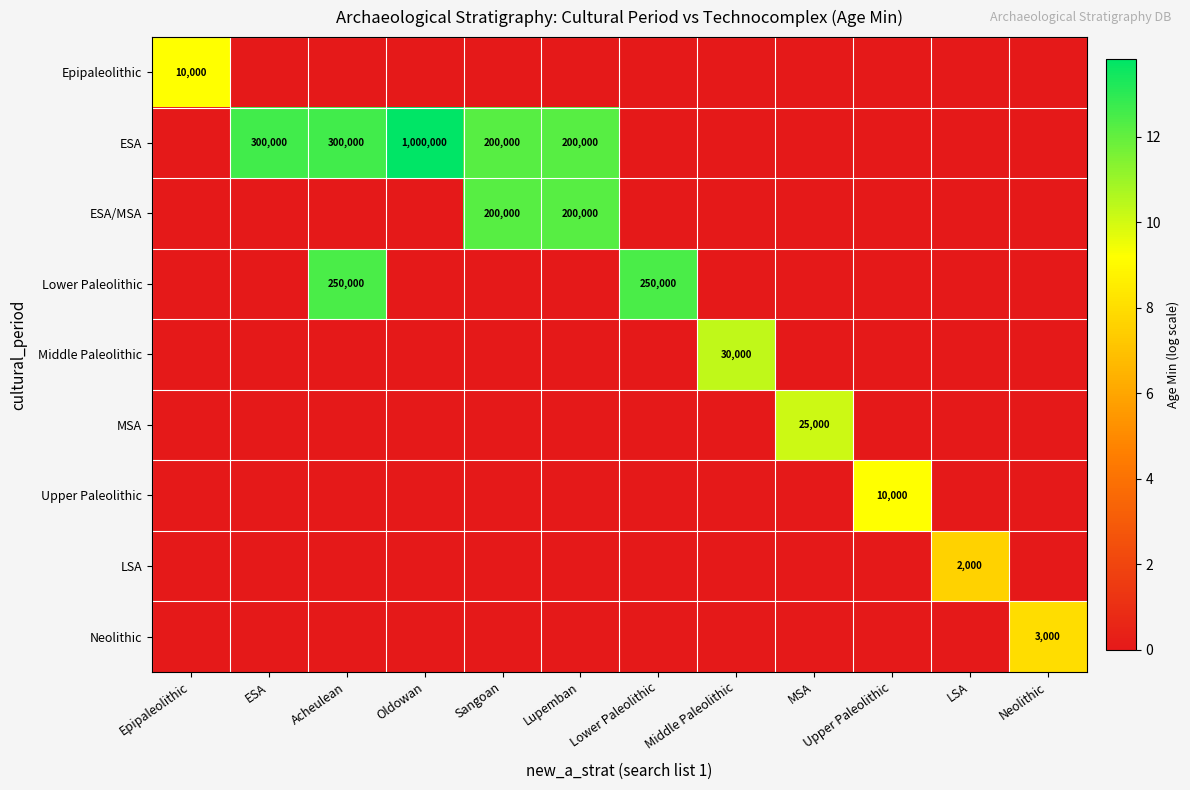

Which series has the widest spread of values?

ESA